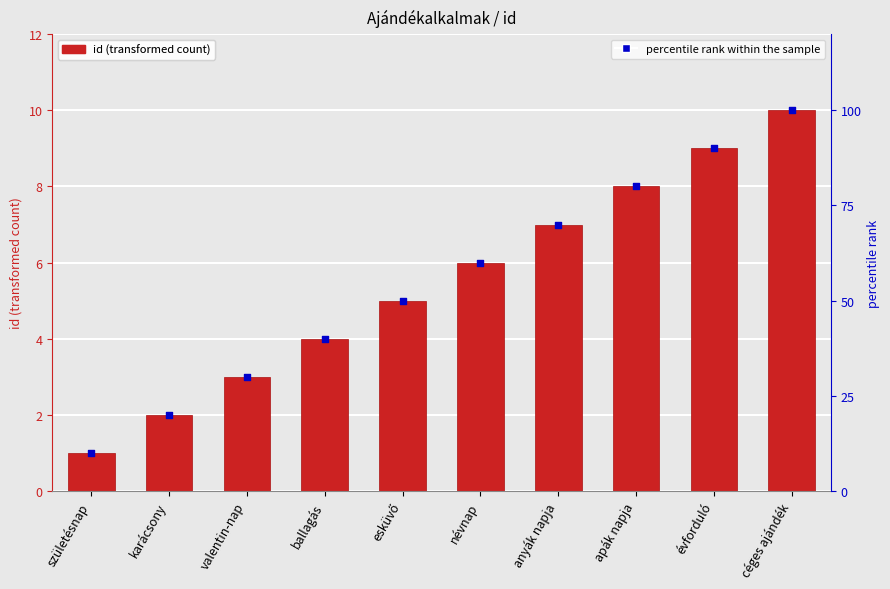

Which series contains the lowest Y value?

id